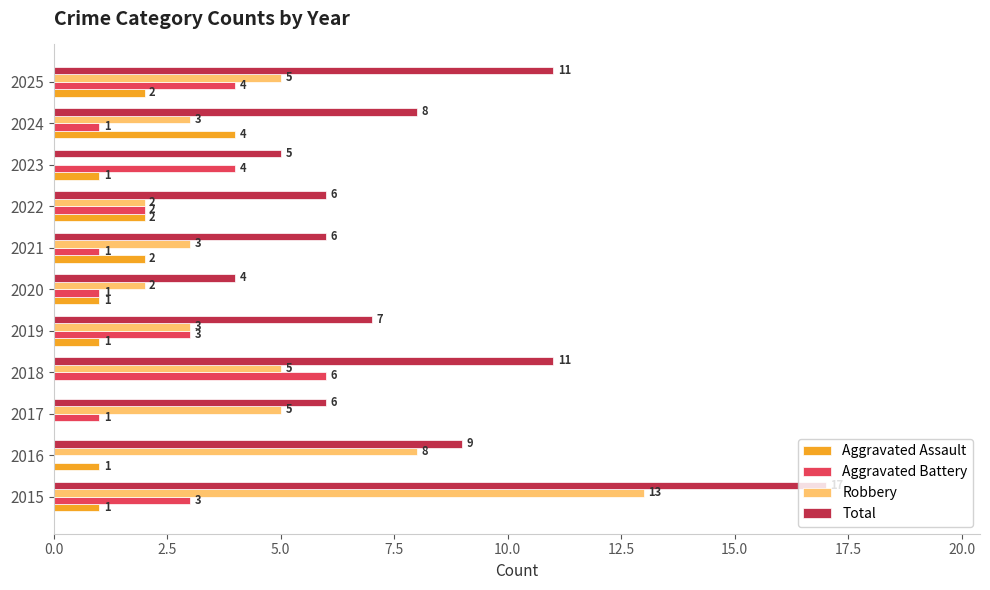

What is the maximum value shown in the chart?

17